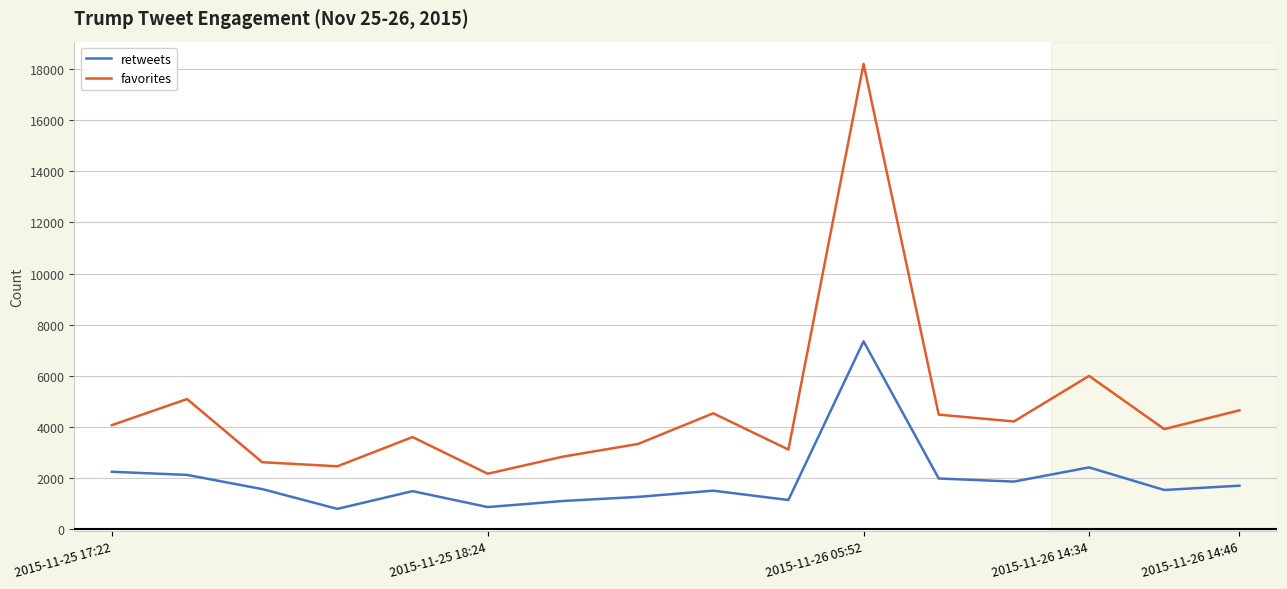

List the series in order of their peak value, lowest first.

retweets, favorites